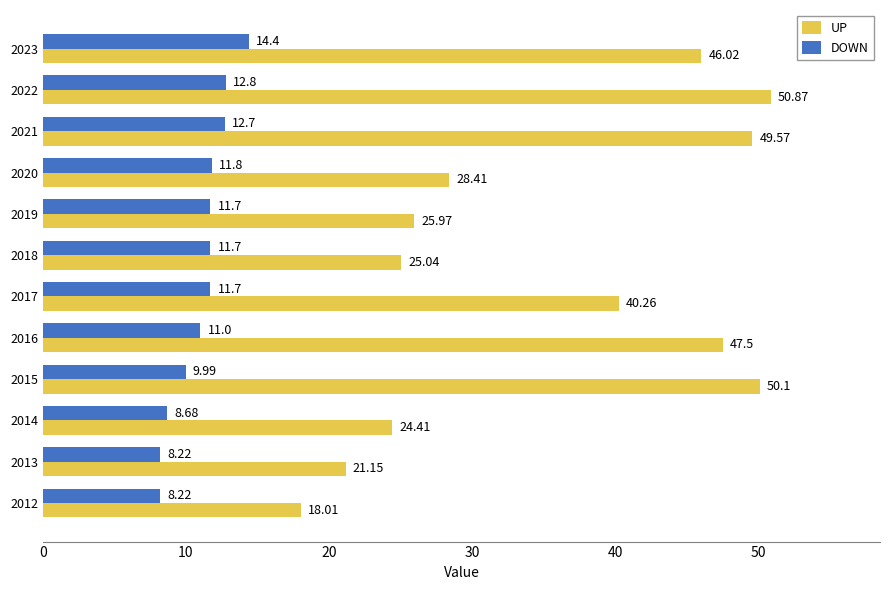

Rank the series at 2019 from highest to lowest value.

UP, DOWN